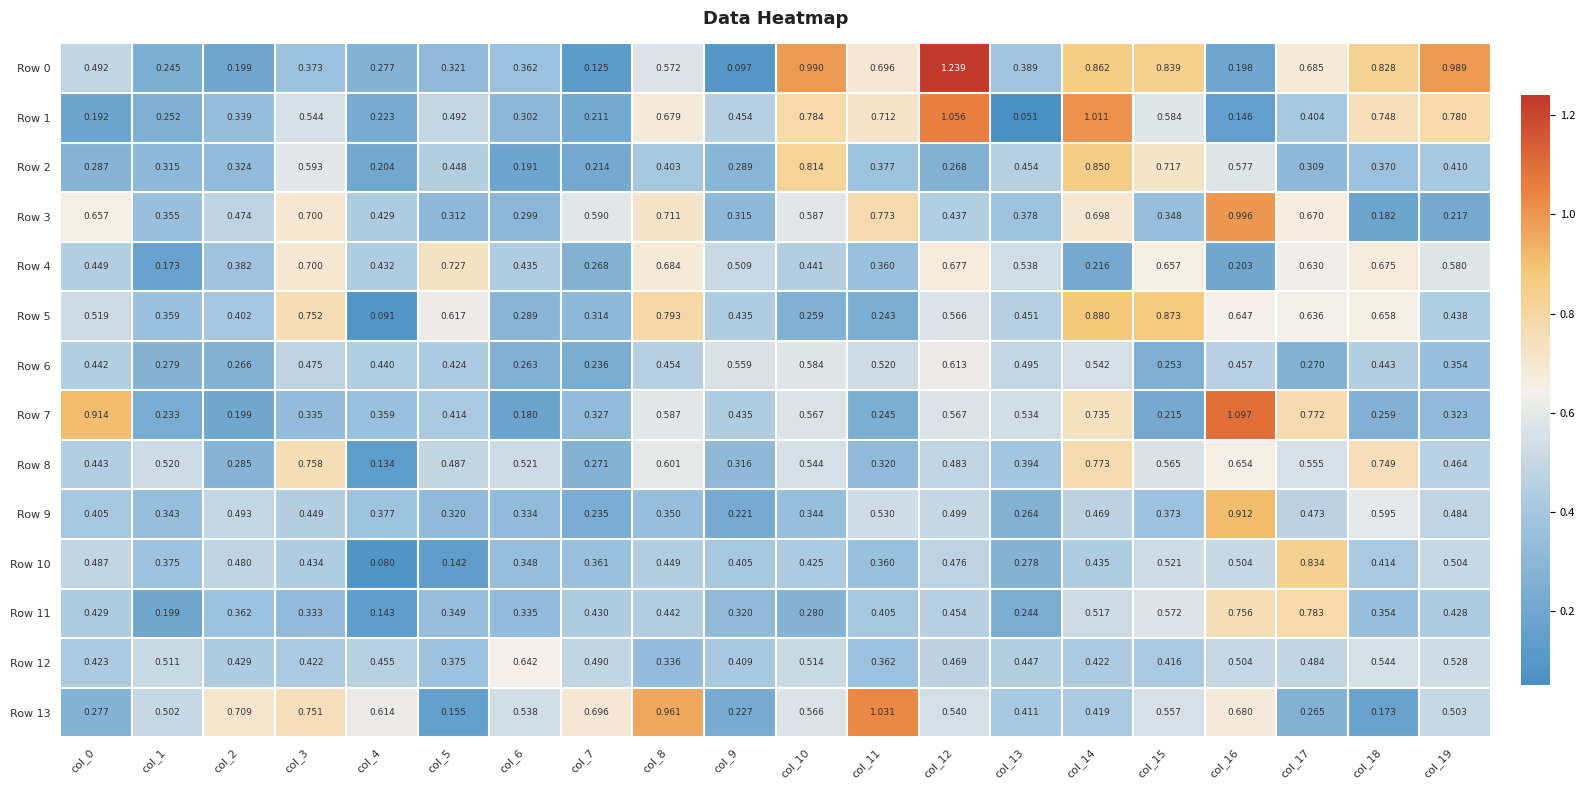

Reading right to left, what are all the values shown in this chart?

Row 0: col_19=1.0	col_18=0.8	col_17=0.7	col_16=0.2	col_15=0.8	col_14=0.9	col_13=0.4	col_12=1.2	col_11=0.7	col_10=1.0	col_9=0.1	col_8=0.6	col_7=0.1	col_6=0.4	col_5=0.3	col_4=0.3	col_3=0.4	col_2=0.2	col_1=0.2	col_0=0.5
Row 1: col_19=0.8	col_18=0.7	col_17=0.4	col_16=0.1	col_15=0.6	col_14=1.0	col_13=0.1	col_12=1.1	col_11=0.7	col_10=0.8	col_9=0.5	col_8=0.7	col_7=0.2	col_6=0.3	col_5=0.5	col_4=0.2	col_3=0.5	col_2=0.3	col_1=0.3	col_0=0.2
Row 2: col_19=0.4	col_18=0.4	col_17=0.3	col_16=0.6	col_15=0.7	col_14=0.8	col_13=0.5	col_12=0.3	col_11=0.4	col_10=0.8	col_9=0.3	col_8=0.4	col_7=0.2	col_6=0.2	col_5=0.4	col_4=0.2	col_3=0.6	col_2=0.3	col_1=0.3	col_0=0.3
Row 3: col_19=0.2	col_18=0.2	col_17=0.7	col_16=1.0	col_15=0.3	col_14=0.7	col_13=0.4	col_12=0.4	col_11=0.8	col_10=0.6	col_9=0.3	col_8=0.7	col_7=0.6	col_6=0.3	col_5=0.3	col_4=0.4	col_3=0.7	col_2=0.5	col_1=0.4	col_0=0.7
Row 4: col_19=0.6	col_18=0.7	col_17=0.6	col_16=0.2	col_15=0.7	col_14=0.2	col_13=0.5	col_12=0.7	col_11=0.4	col_10=0.4	col_9=0.5	col_8=0.7	col_7=0.3	col_6=0.4	col_5=0.7	col_4=0.4	col_3=0.7	col_2=0.4	col_1=0.2	col_0=0.4
Row 5: col_19=0.4	col_18=0.7	col_17=0.6	col_16=0.6	col_15=0.9	col_14=0.9	col_13=0.5	col_12=0.6	col_11=0.2	col_10=0.3	col_9=0.4	col_8=0.8	col_7=0.3	col_6=0.3	col_5=0.6	col_4=0.1	col_3=0.8	col_2=0.4	col_1=0.4	col_0=0.5
Row 6: col_19=0.4	col_18=0.4	col_17=0.3	col_16=0.5	col_15=0.3	col_14=0.5	col_13=0.5	col_12=0.6	col_11=0.5	col_10=0.6	col_9=0.6	col_8=0.5	col_7=0.2	col_6=0.3	col_5=0.4	col_4=0.4	col_3=0.5	col_2=0.3	col_1=0.3	col_0=0.4
Row 7: col_19=0.3	col_18=0.3	col_17=0.8	col_16=1.1	col_15=0.2	col_14=0.7	col_13=0.5	col_12=0.6	col_11=0.2	col_10=0.6	col_9=0.4	col_8=0.6	col_7=0.3	col_6=0.2	col_5=0.4	col_4=0.4	col_3=0.3	col_2=0.2	col_1=0.2	col_0=0.9
Row 8: col_19=0.5	col_18=0.7	col_17=0.6	col_16=0.7	col_15=0.6	col_14=0.8	col_13=0.4	col_12=0.5	col_11=0.3	col_10=0.5	col_9=0.3	col_8=0.6	col_7=0.3	col_6=0.5	col_5=0.5	col_4=0.1	col_3=0.8	col_2=0.3	col_1=0.5	col_0=0.4
Row 9: col_19=0.5	col_18=0.6	col_17=0.5	col_16=0.9	col_15=0.4	col_14=0.5	col_13=0.3	col_12=0.5	col_11=0.5	col_10=0.3	col_9=0.2	col_8=0.3	col_7=0.2	col_6=0.3	col_5=0.3	col_4=0.4	col_3=0.4	col_2=0.5	col_1=0.3	col_0=0.4
Row 10: col_19=0.5	col_18=0.4	col_17=0.8	col_16=0.5	col_15=0.5	col_14=0.4	col_13=0.3	col_12=0.5	col_11=0.4	col_10=0.4	col_9=0.4	col_8=0.4	col_7=0.4	col_6=0.3	col_5=0.1	col_4=0.1	col_3=0.4	col_2=0.5	col_1=0.4	col_0=0.5
Row 11: col_19=0.4	col_18=0.4	col_17=0.8	col_16=0.8	col_15=0.6	col_14=0.5	col_13=0.2	col_12=0.5	col_11=0.4	col_10=0.3	col_9=0.3	col_8=0.4	col_7=0.4	col_6=0.3	col_5=0.3	col_4=0.1	col_3=0.3	col_2=0.4	col_1=0.2	col_0=0.4
Row 12: col_19=0.5	col_18=0.5	col_17=0.5	col_16=0.5	col_15=0.4	col_14=0.4	col_13=0.4	col_12=0.5	col_11=0.4	col_10=0.5	col_9=0.4	col_8=0.3	col_7=0.5	col_6=0.6	col_5=0.4	col_4=0.5	col_3=0.4	col_2=0.4	col_1=0.5	col_0=0.4
Row 13: col_19=0.5	col_18=0.2	col_17=0.3	col_16=0.7	col_15=0.6	col_14=0.4	col_13=0.4	col_12=0.5	col_11=1.0	col_10=0.6	col_9=0.2	col_8=1.0	col_7=0.7	col_6=0.5	col_5=0.2	col_4=0.6	col_3=0.8	col_2=0.7	col_1=0.5	col_0=0.3